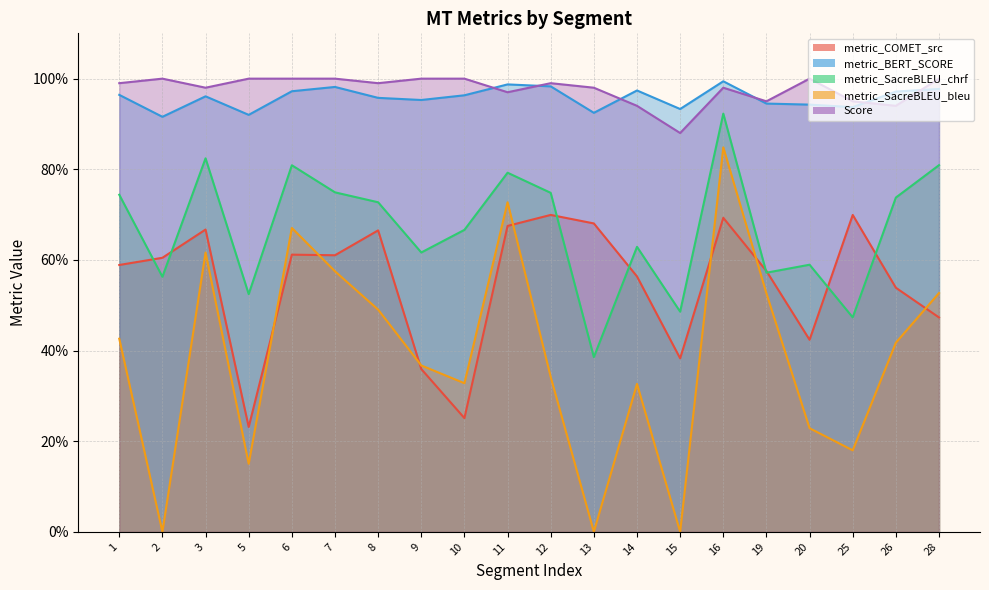

What is the highest value of the metric_SacreBLEU_bleu series?

0.8